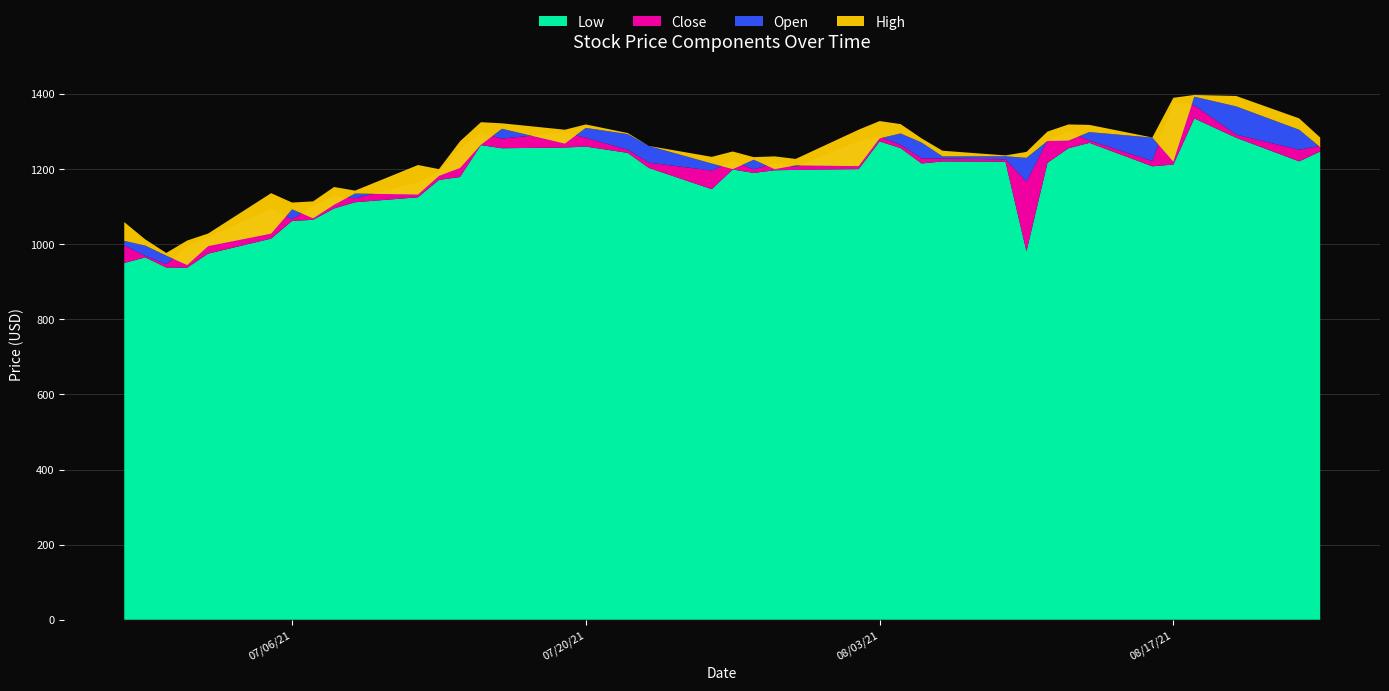

Reading left to right, what are all the values shown in this chart?

Open: 2021-06-28=1009.0	2021-06-29=996.5	2021-06-30=969.6	2021-07-01=944.6	2021-07-02=995.0	2021-07-05=1028.2	2021-07-06=1093.0	2021-07-07=1069.0	2021-07-08=1105.0	2021-07-09=1135.0	2021-07-12=1132.4	2021-07-13=1182.0	2021-07-14=1203.0	2021-07-15=1265.0	2021-07-16=1307.5	2021-07-19=1268.0	2021-07-20=1309.9	2021-07-22=1293.2	2021-07-23=1261.9	2021-07-26=1215.0	2021-07-27=1200.0	2021-07-28=1225.0	2021-07-29=1200.0	2021-07-30=1210.0	2021-08-02=1208.0	2021-08-03=1282.0	2021-08-04=1295.0	2021-08-05=1271.0	2021-08-06=1234.0	2021-08-09=1234.2	2021-08-10=1230.0	2021-08-11=1275.0	2021-08-12=1276.1	2021-08-13=1298.7	2021-08-16=1284.0	2021-08-17=1220.0	2021-08-18=1393.0	2021-08-20=1367.0	2021-08-23=1304.9	2021-08-24=1258.6
Low: 2021-06-28=950.0	2021-06-29=965.0	2021-06-30=938.1	2021-07-01=937.5	2021-07-02=975.0	2021-07-05=1015.0	2021-07-06=1062.2	2021-07-07=1065.1	2021-07-08=1095.3	2021-07-09=1111.8	2021-07-12=1125.0	2021-07-13=1171.3	2021-07-14=1179.0	2021-07-15=1264.0	2021-07-16=1255.6	2021-07-19=1257.5	2021-07-20=1260.1	2021-07-22=1243.3	2021-07-23=1203.3	2021-07-26=1146.7	2021-07-27=1199.0	2021-07-28=1190.0	2021-07-29=1197.0	2021-07-30=1197.9	2021-08-02=1200.0	2021-08-03=1274.0	2021-08-04=1256.0	2021-08-05=1215.2	2021-08-06=1220.5	2021-08-09=1219.8	2021-08-10=981.0	2021-08-11=1216.8	2021-08-12=1255.5	2021-08-13=1270.0	2021-08-16=1207.5	2021-08-17=1212.2	2021-08-18=1335.1	2021-08-20=1283.5	2021-08-23=1220.8	2021-08-24=1247.0
Close: 2021-06-28=997.0	2021-06-29=968.9	2021-06-30=947.0	2021-07-01=992.5	2021-07-02=1018.2	2021-07-05=1094.4	2021-07-06=1066.5	2021-07-07=1101.5	2021-07-08=1128.3	2021-07-09=1122.3	2021-07-12=1164.0	2021-07-13=1192.4	2021-07-14=1253.4	2021-07-15=1295.8	2021-07-16=1281.5	2021-07-19=1297.7	2021-07-20=1283.6	2021-07-22=1251.5	2021-07-23=1217.2	2021-07-26=1196.2	2021-07-27=1221.8	2021-07-28=1199.4	2021-07-29=1215.5	2021-07-30=1205.5	2021-08-02=1274.4	2021-08-03=1287.2	2021-08-04=1264.7	2021-08-05=1228.8	2021-08-06=1228.1	2021-08-09=1226.2	2021-08-10=1166.7	2021-08-11=1275.8	2021-08-12=1299.7	2021-08-13=1276.3	2021-08-16=1221.5	2021-08-17=1377.5	2021-08-18=1369.9	2021-08-20=1291.8	2021-08-23=1251.5	2021-08-24=1262.2
High: 2021-06-28=1059.0	2021-06-29=1013.0	2021-06-30=976.8	2021-07-01=1009.9	2021-07-02=1028.6	2021-07-05=1136.0	2021-07-06=1111.0	2021-07-07=1114.2	2021-07-08=1152.4	2021-07-09=1142.8	2021-07-12=1211.0	2021-07-13=1200.0	2021-07-14=1274.0	2021-07-15=1325.0	2021-07-16=1322.0	2021-07-19=1305.0	2021-07-20=1319.0	2021-07-22=1296.1	2021-07-23=1261.9	2021-07-26=1232.7	2021-07-27=1247.0	2021-07-28=1232.0	2021-07-29=1234.0	2021-07-30=1227.2	2021-08-02=1305.0	2021-08-03=1328.0	2021-08-04=1320.0	2021-08-05=1282.0	2021-08-06=1249.0	2021-08-09=1236.6	2021-08-10=1245.9	2021-08-11=1300.0	2021-08-12=1319.0	2021-08-13=1317.8	2021-08-16=1284.2	2021-08-17=1390.0	2021-08-18=1397.5	2021-08-20=1394.8	2021-08-23=1335.1	2021-08-24=1284.2